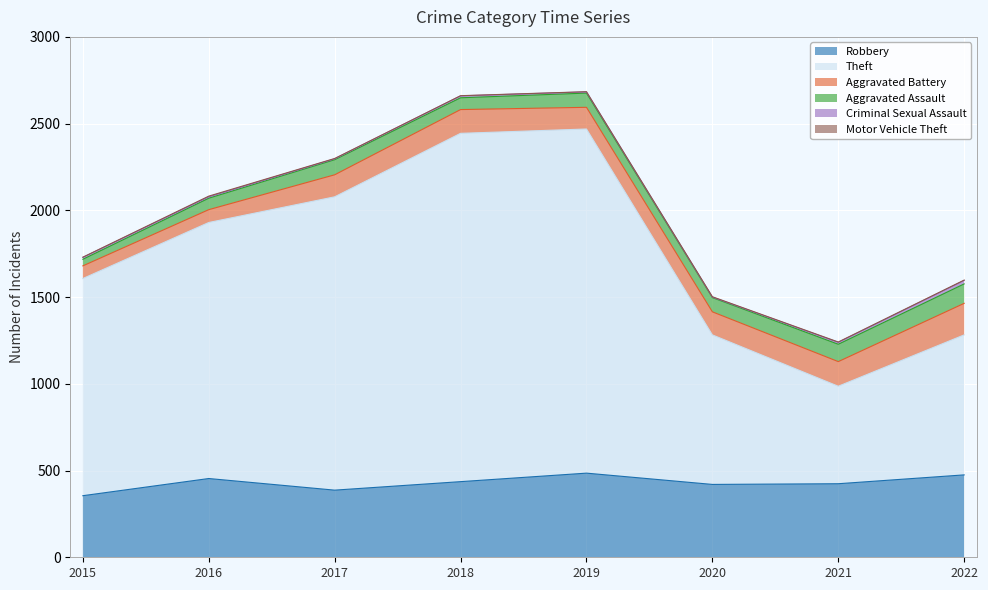

How many data points does each series have?

8